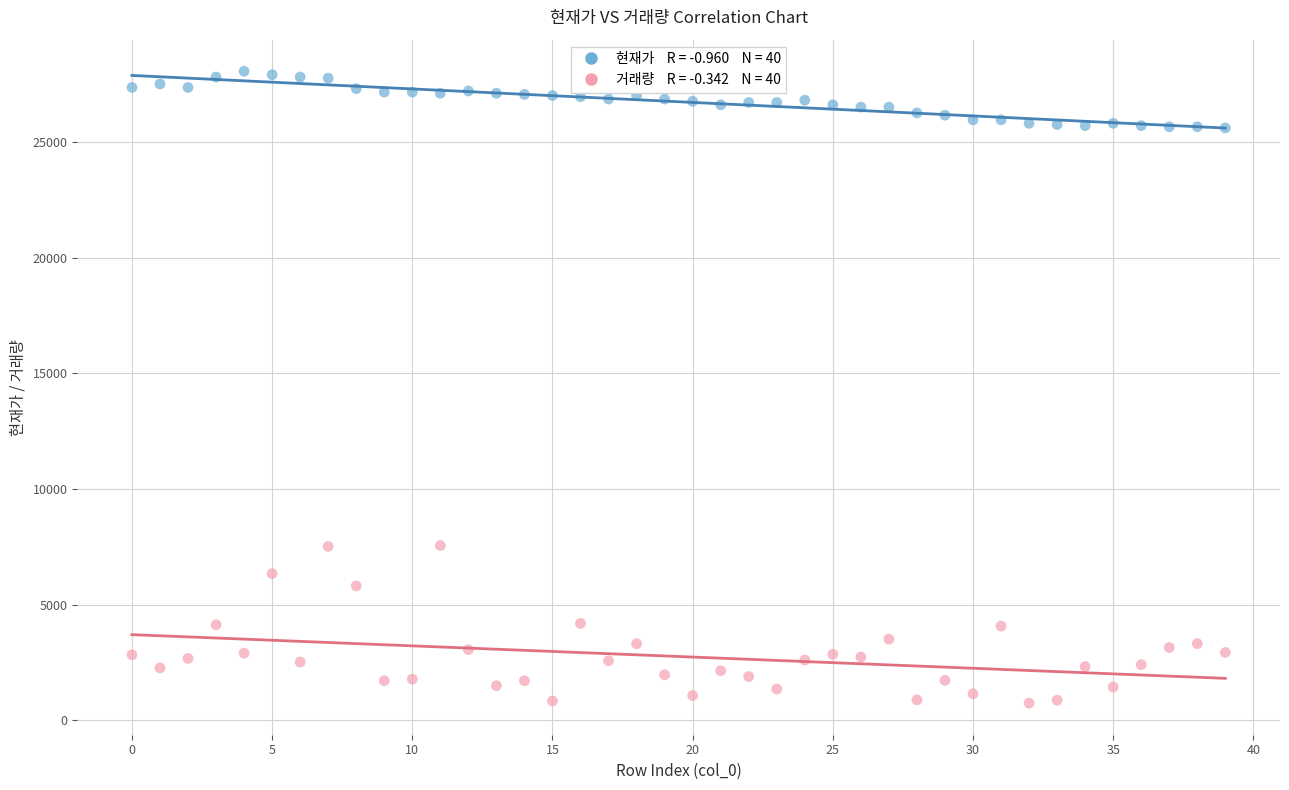

Across all data points, what is the range of Y values (max minus min)?

27308